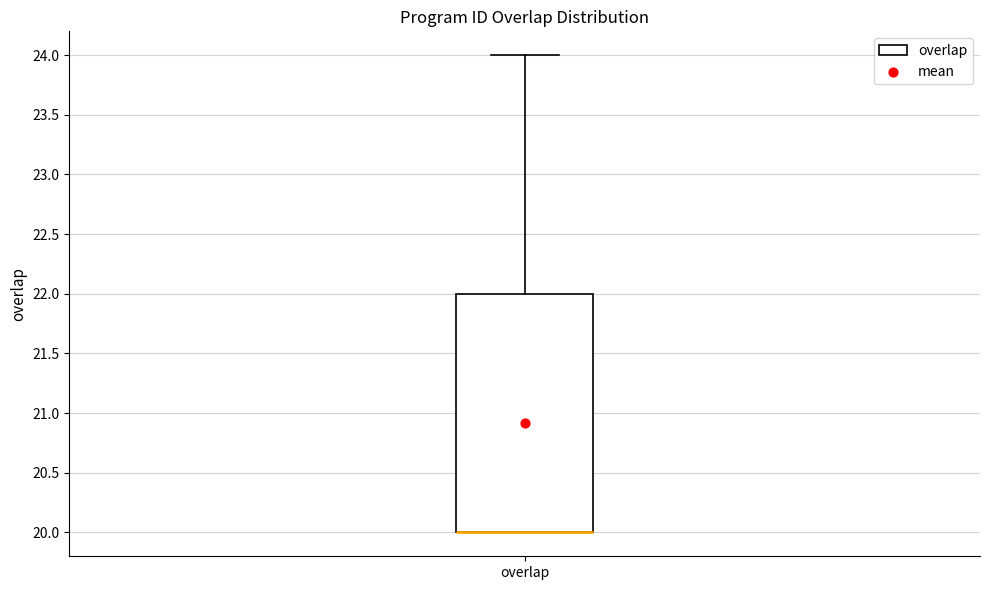

Where does the upper whisker of the box for overlap end on the y-axis? The values are not printed on the chart, so give them approximately, as read against the axis.

24